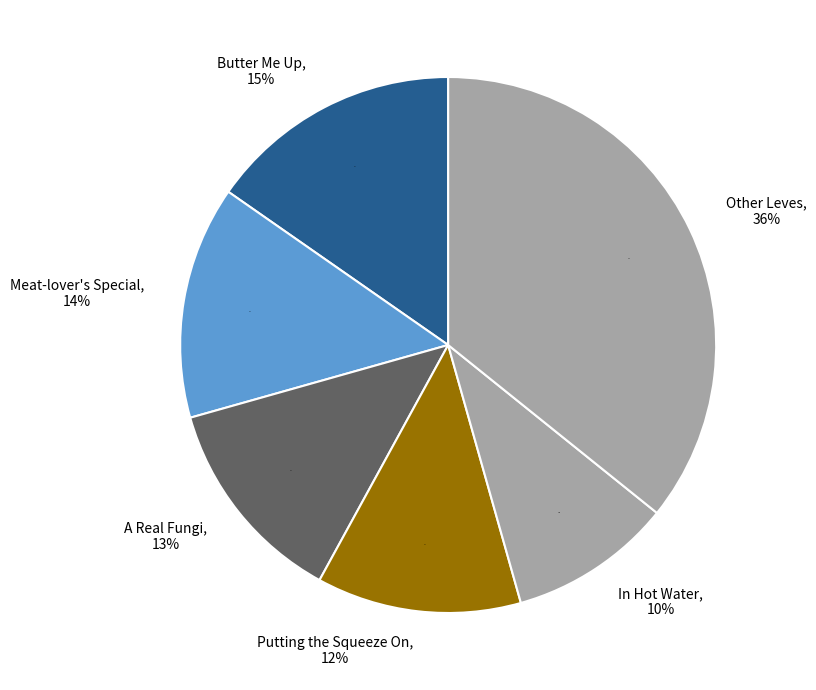

To the nearest percent, what portion does In Hot Water represent?

10%